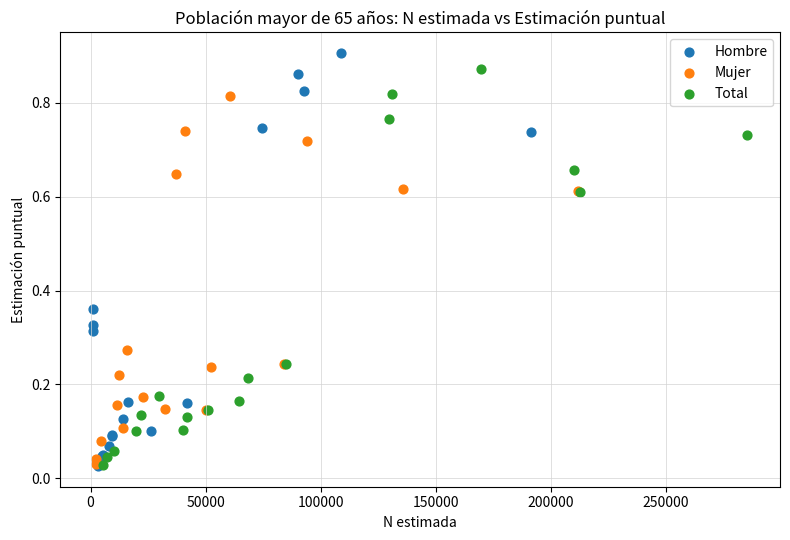

Which series has the widest spread of Y values?

Hombre